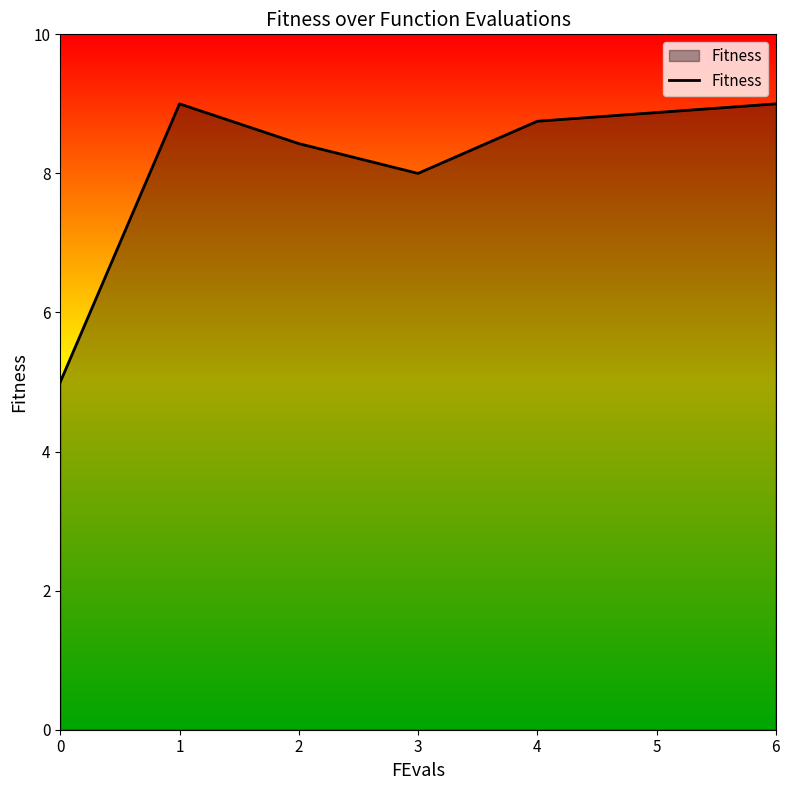

Is it true that the value at 6 is 9.0?

True